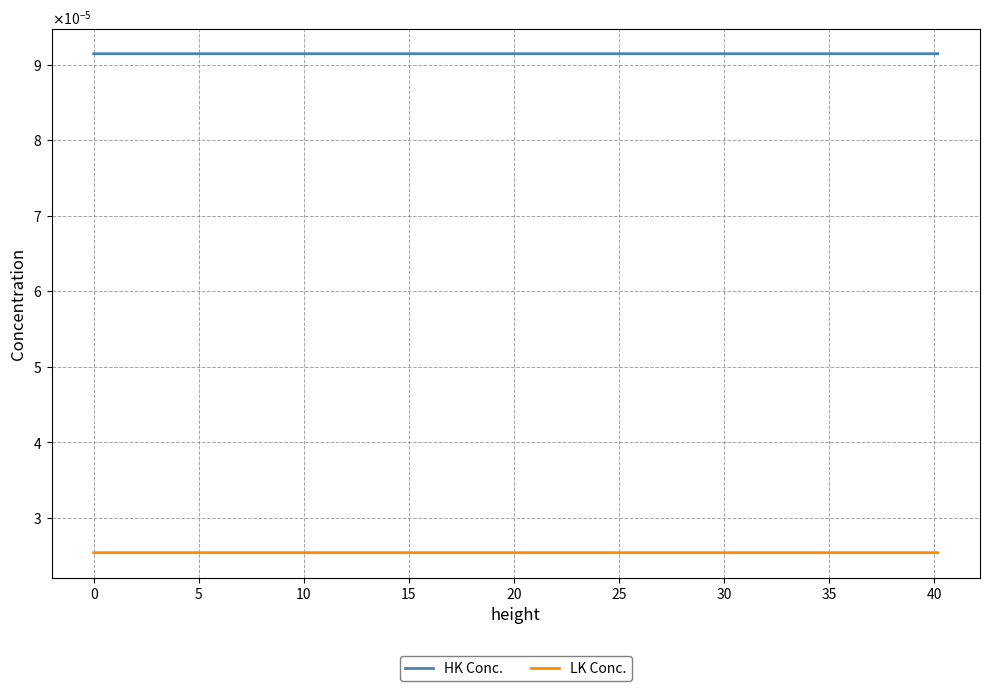

Is this an area chart (filled region under the line)?

No